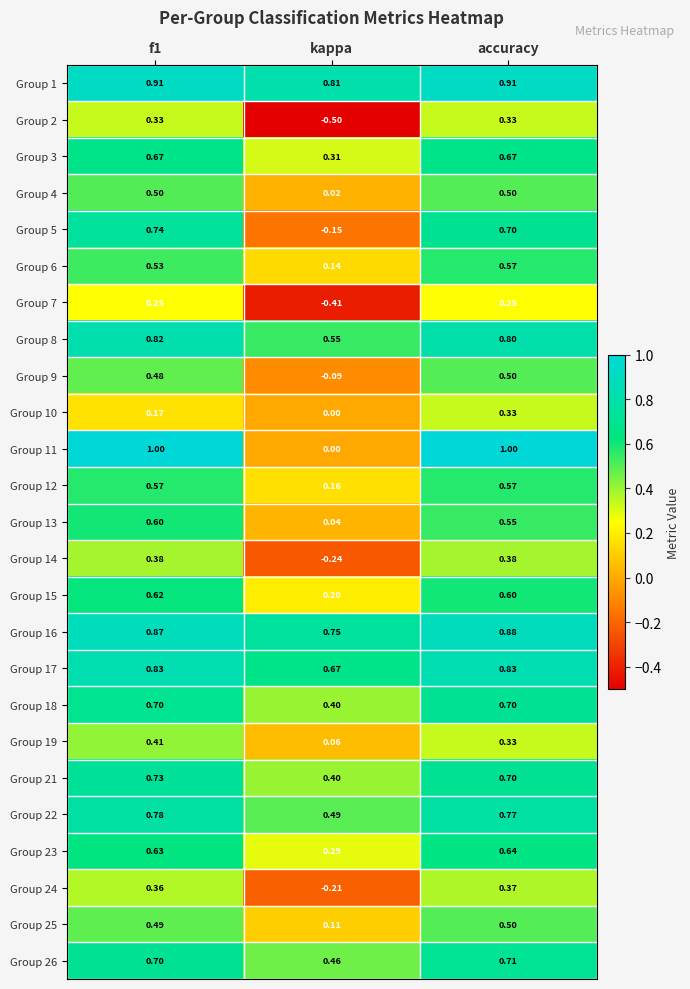

Is the value of Group 25 at accuracy greater than the value of Group 2 at accuracy?

Yes